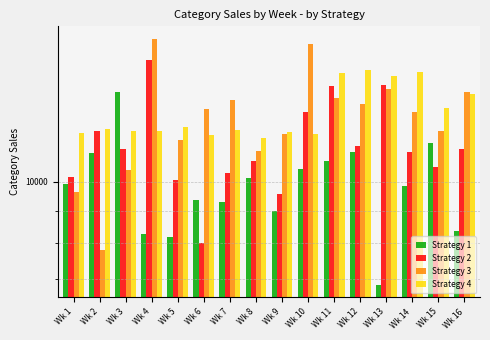

Reading left to right, extract all data points from this chart.

Strategy 1: 9920	11120	13910	8250	8160	9340	9290	10120	9000	10460	10770	11150	6850	9860	11530	8360
Strategy 2: 10180	12030	11280	15630	10080	8000	10320	10770	9560	12930	14170	11390	14230	11150	10540	11270
Strategy 3: 9640	7790	10430	16880	11670	13030	13480	11210	11930	16530	13570	13290	14060	12920	12040	13900
Strategy 4: 11970	12120	12040	12020	12200	11860	12090	11750	12000	11910	14870	15030	14750	14950	13080	13780